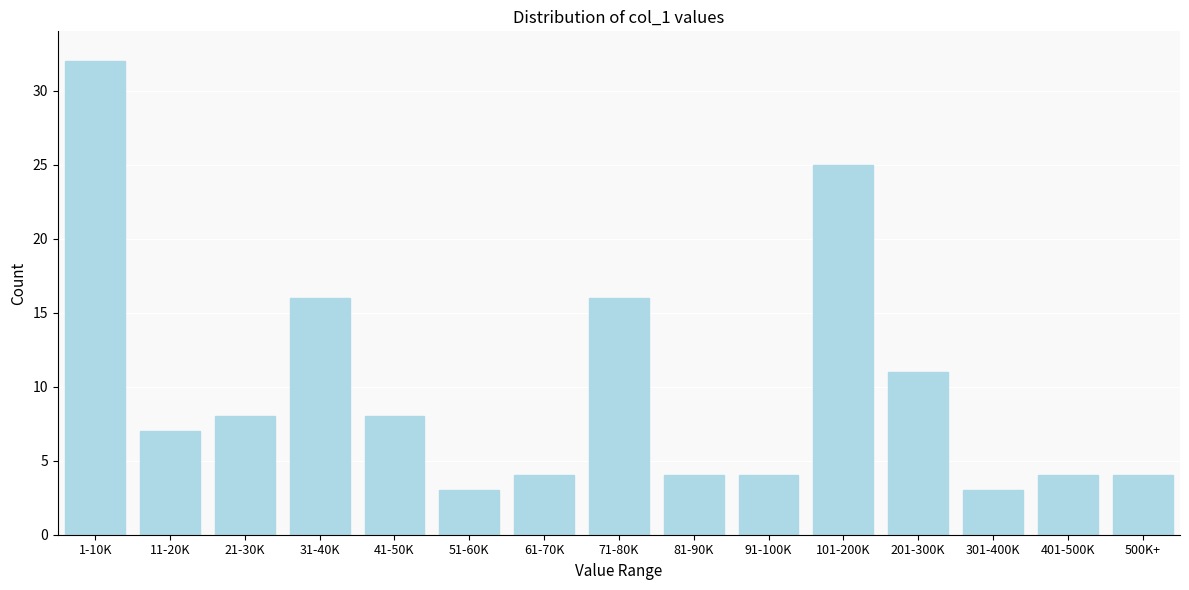

Reading right to left, list all the values displayed in this chart.

500K+=4	401-500K=4	301-400K=3	201-300K=11	101-200K=25	91-100K=4	81-90K=4	71-80K=16	61-70K=4	51-60K=3	41-50K=8	31-40K=16	21-30K=8	11-20K=7	1-10K=32